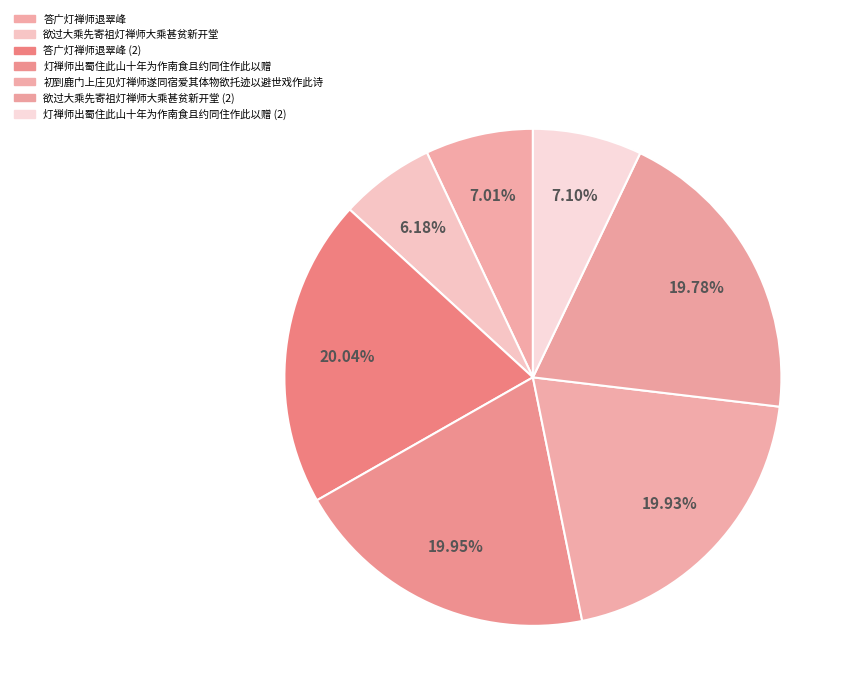

What percentage is the 灯禅师出蜀住此山十年为作南食且约同住作此以赠 slice, to the nearest percent?

20%